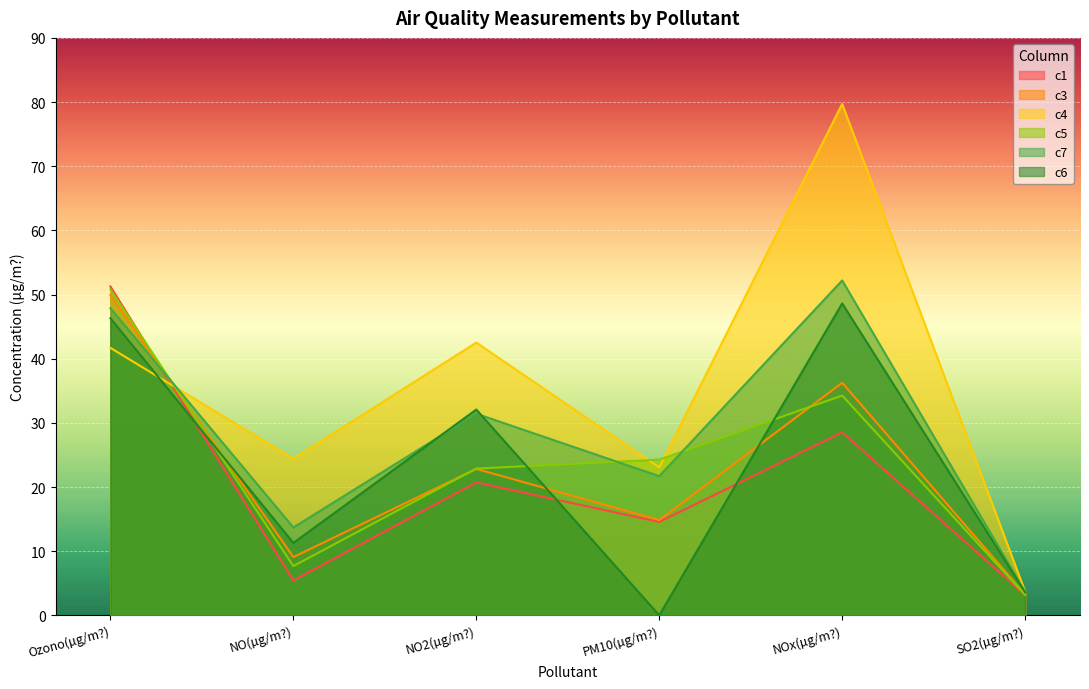

Which series changed the most between NO(µg/m?) and SO2(µg/m?)?

c4